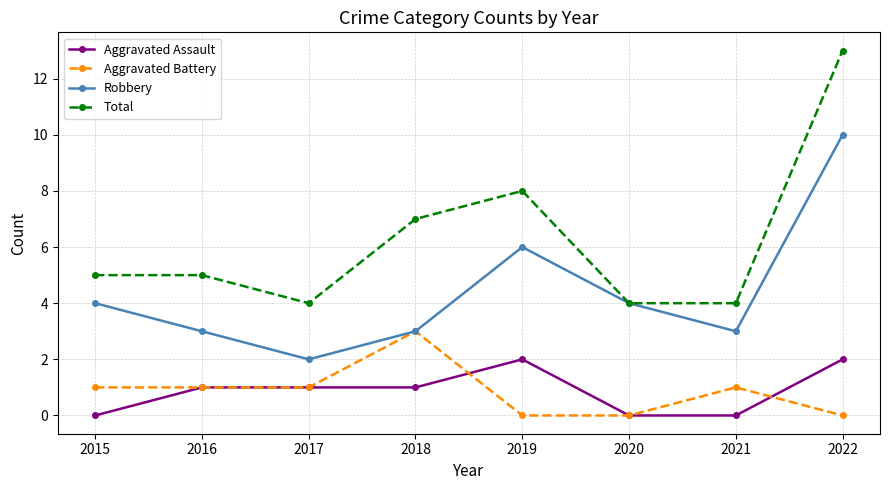

Rank the series by their maximum value, from highest to lowest.

Total, Robbery, Aggravated Battery, Aggravated Assault